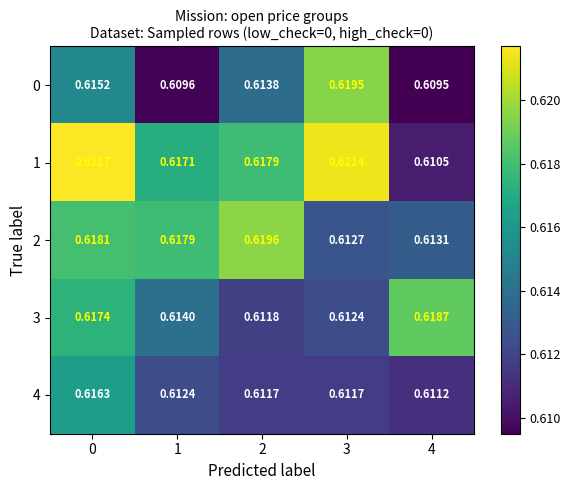

Rank the series by their average value, from lowest to highest.

4, 0, 3, 2, 1